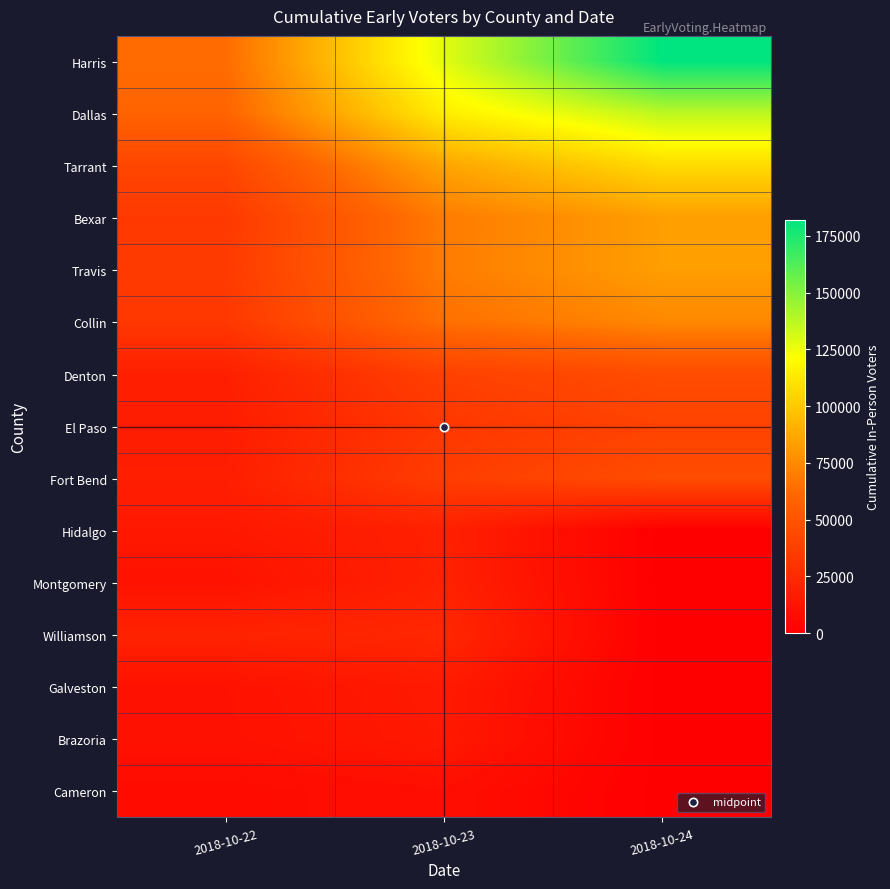

At which category does the chart reach its peak across all series?

2018-10-24